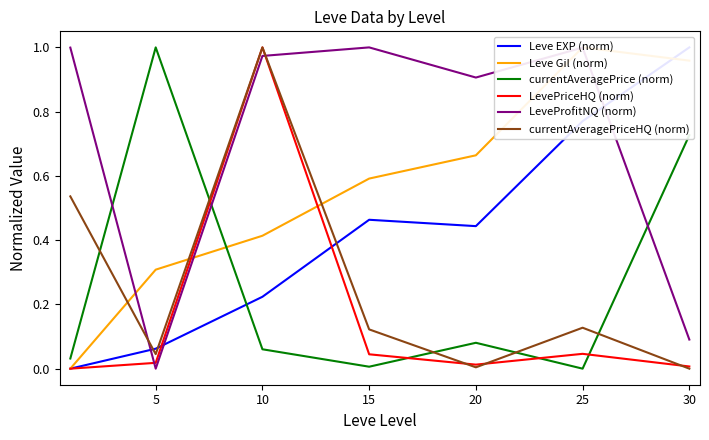

True or false: currentAveragePriceHQ (norm) has a value of 0.0 at 5.

True